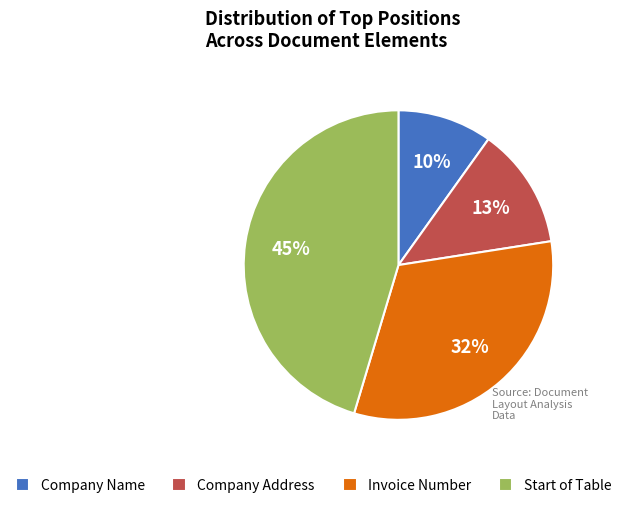

Does Company Name represent more than half of the total?

No